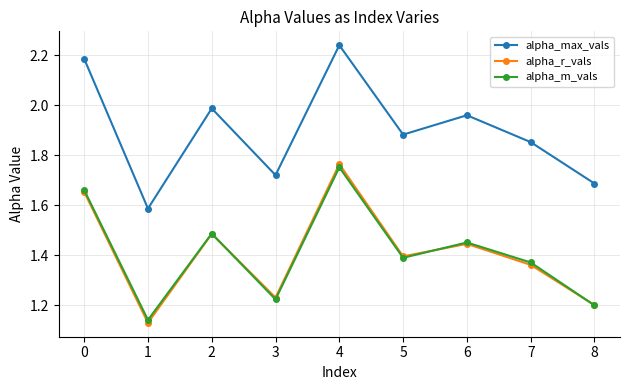

Is this an area chart (filled region under the line)?

No